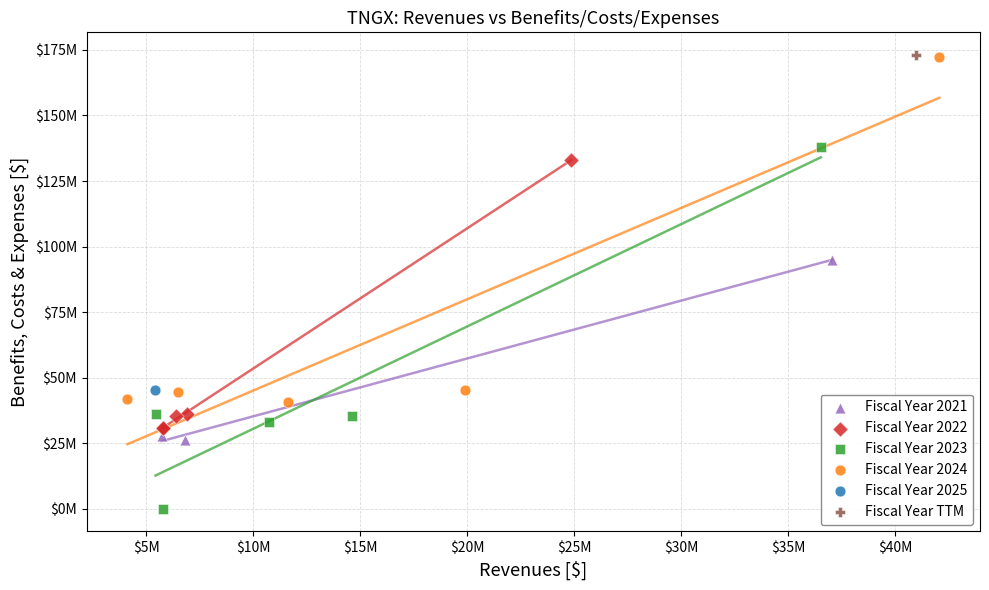

What are all the series names shown in the legend?

Fiscal Year 2021, Fiscal Year 2022, Fiscal Year 2023, Fiscal Year 2024, Fiscal Year 2025, Fiscal Year TTM